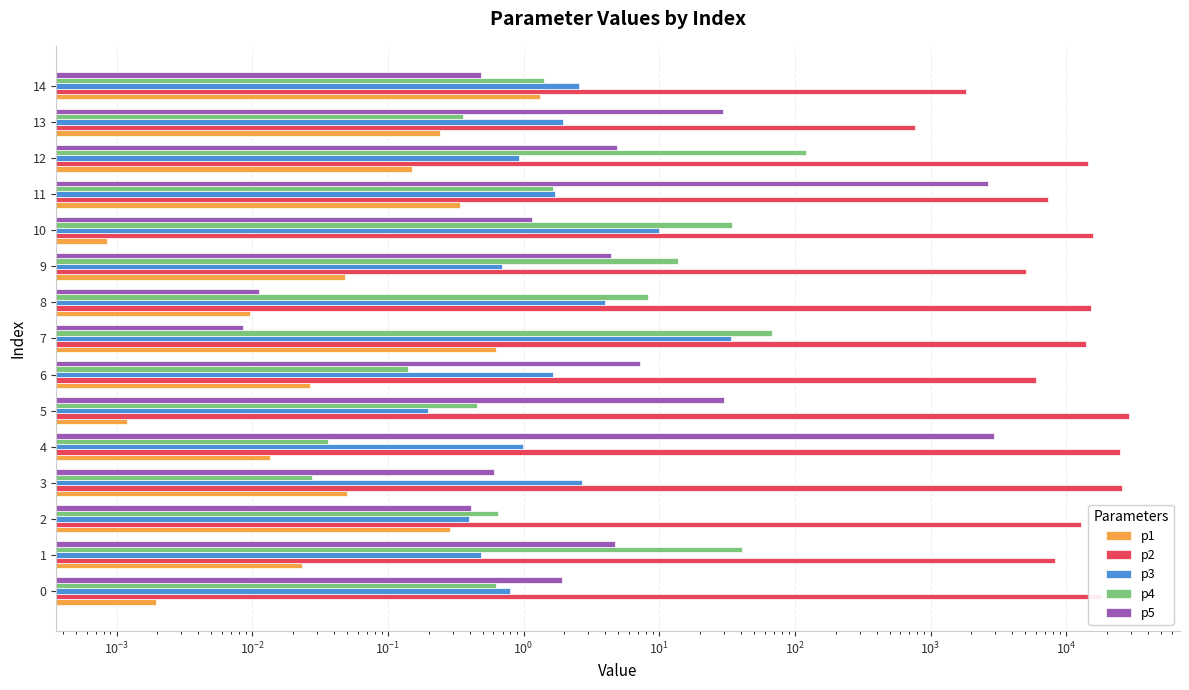

What is the value of the p1 bar at the 13th from the left?

0.2